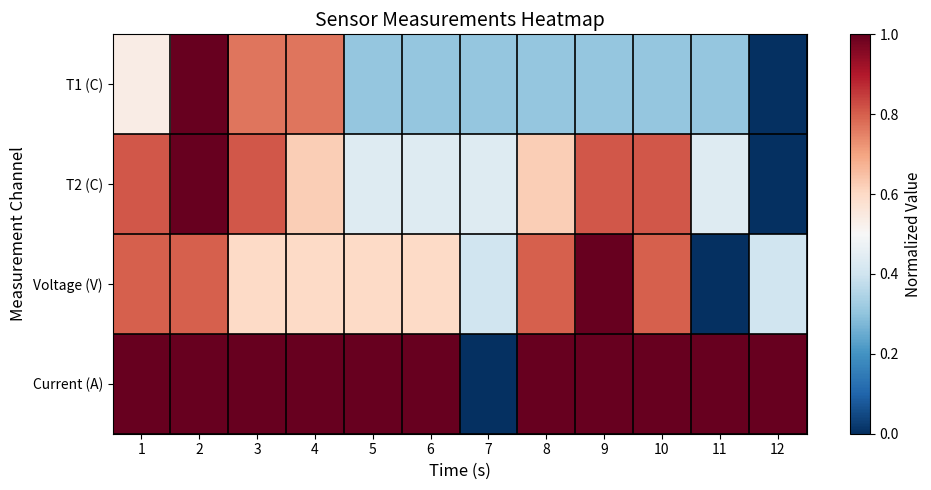

Between 4 and 8, which is larger?

4